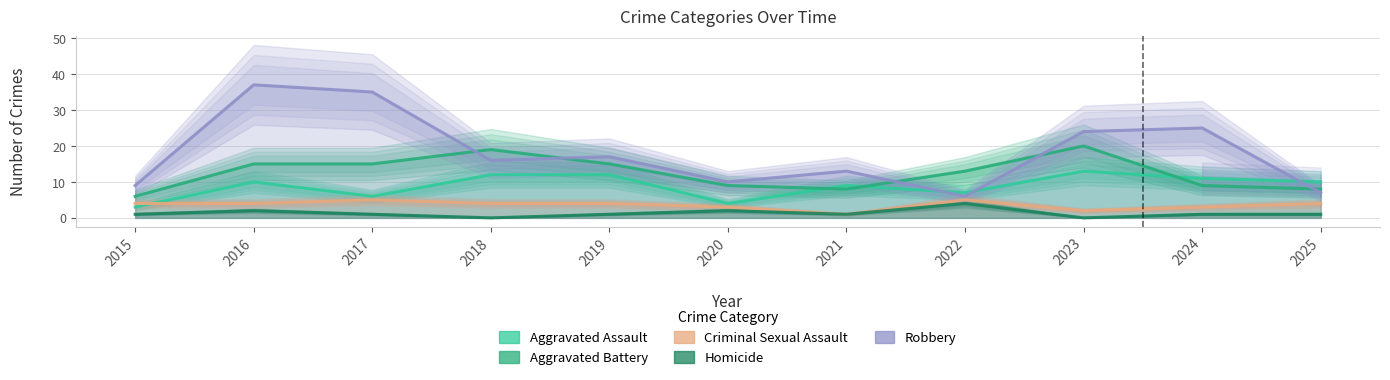

True or false: Robbery and Criminal Sexual Assault cross at least once.

False